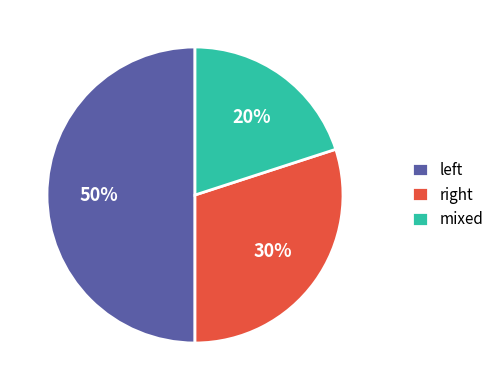

Rank the categories by value from lowest to highest.

mixed, right, left